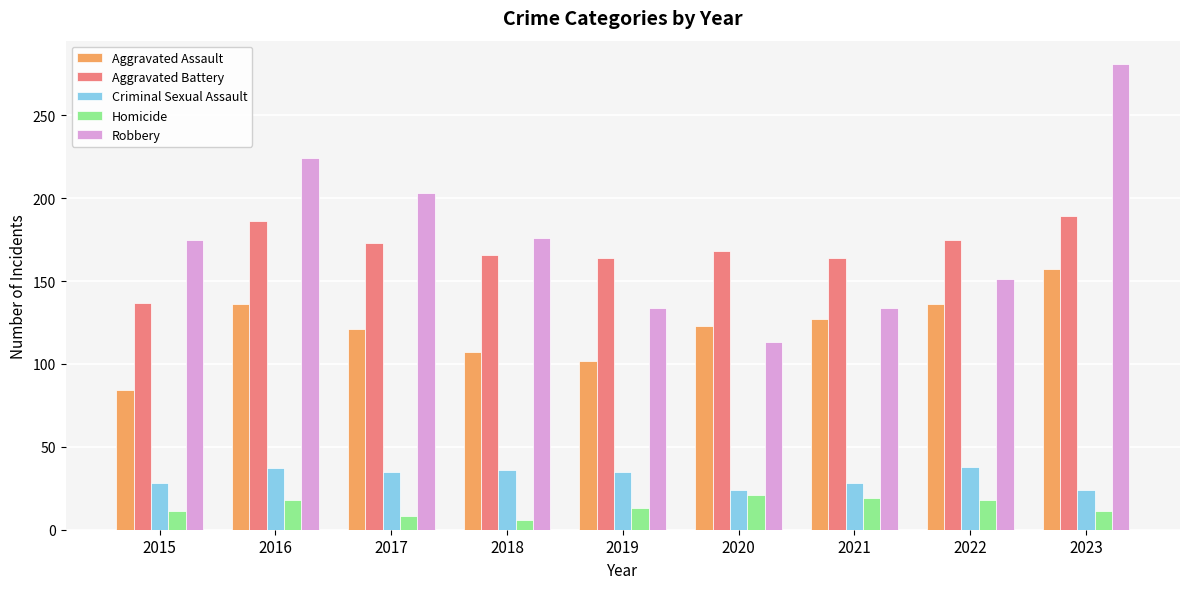

At 2018, list the series in order from largest to smallest.

Robbery, Aggravated Battery, Aggravated Assault, Criminal Sexual Assault, Homicide